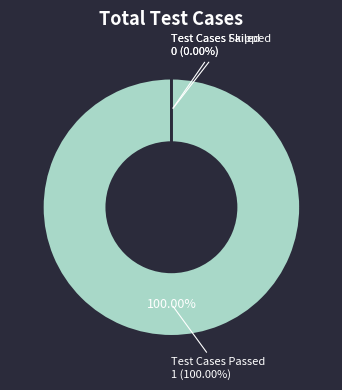

Is it true that Test Cases Passed is 100% of the pie?

True